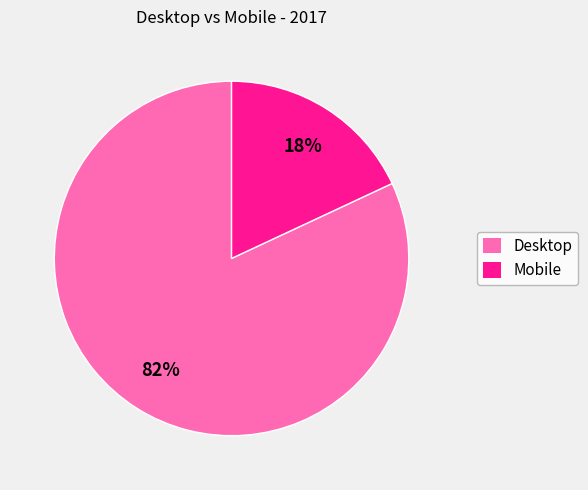

Which has a higher value, Mobile or Desktop?

Desktop